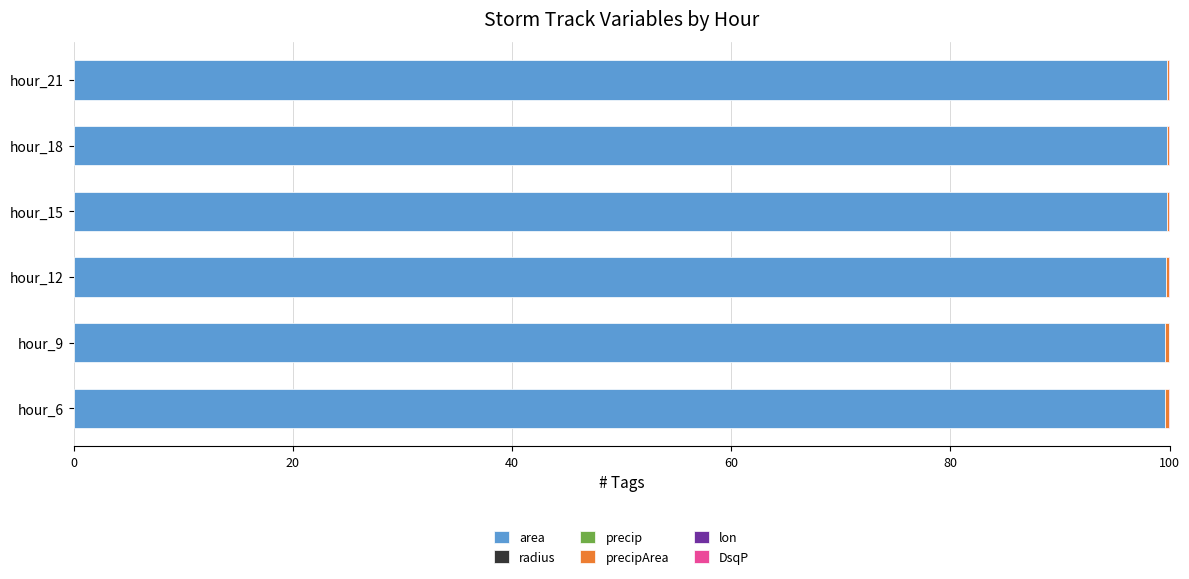

Between hour_18 and hour_21, which is larger?

hour_21